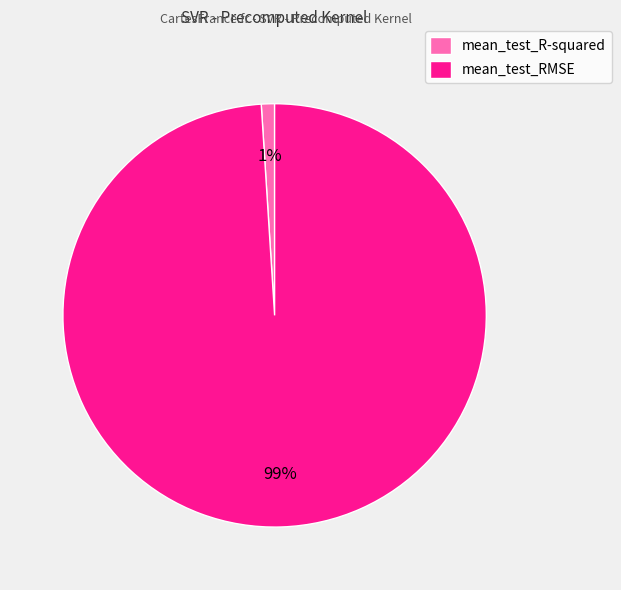

What percentage is the mean_test_R-squared slice, to the nearest percent?

1%